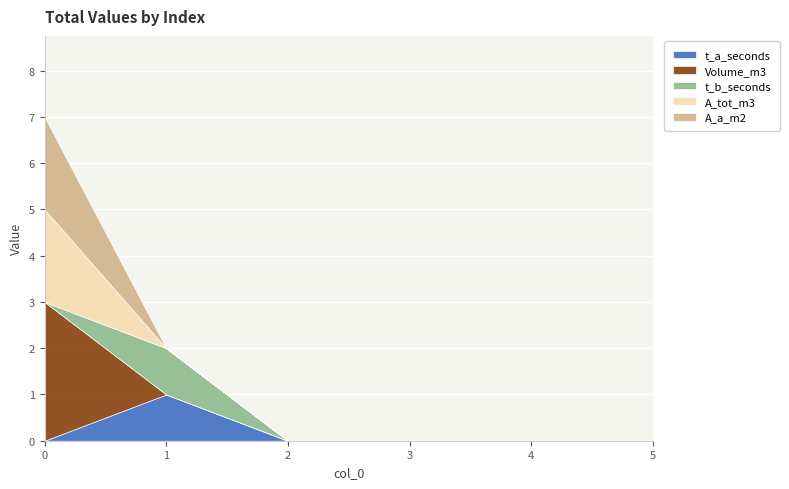

How many times do A_a_m2 and t_a_seconds cross each other?

1